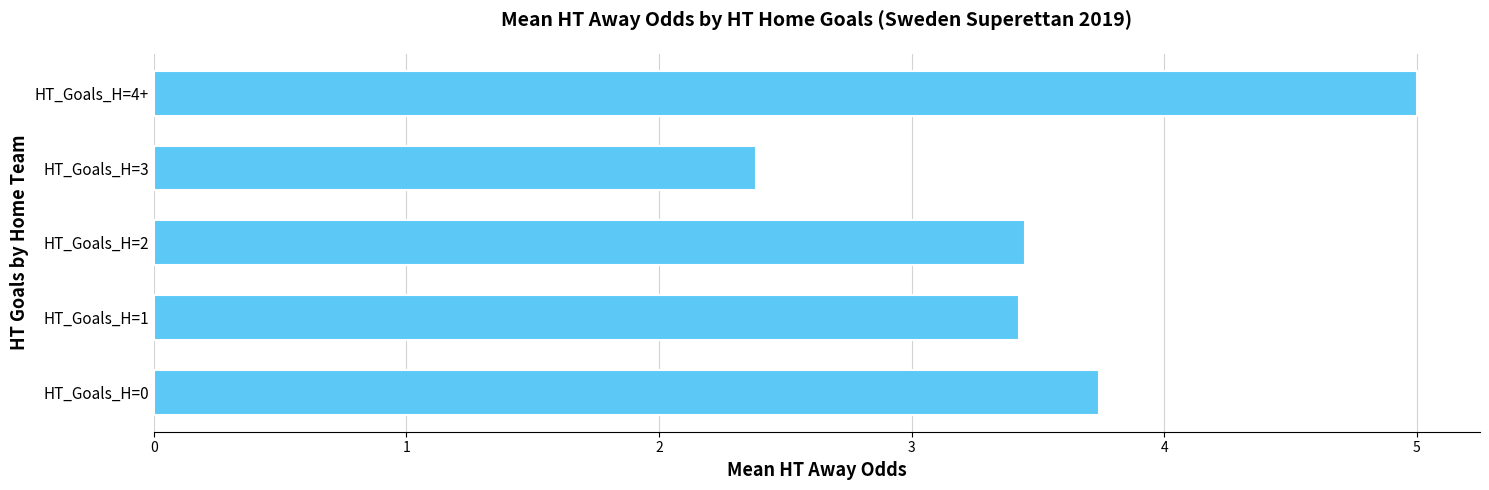

What is the difference between the maximum and minimum values?

2.6